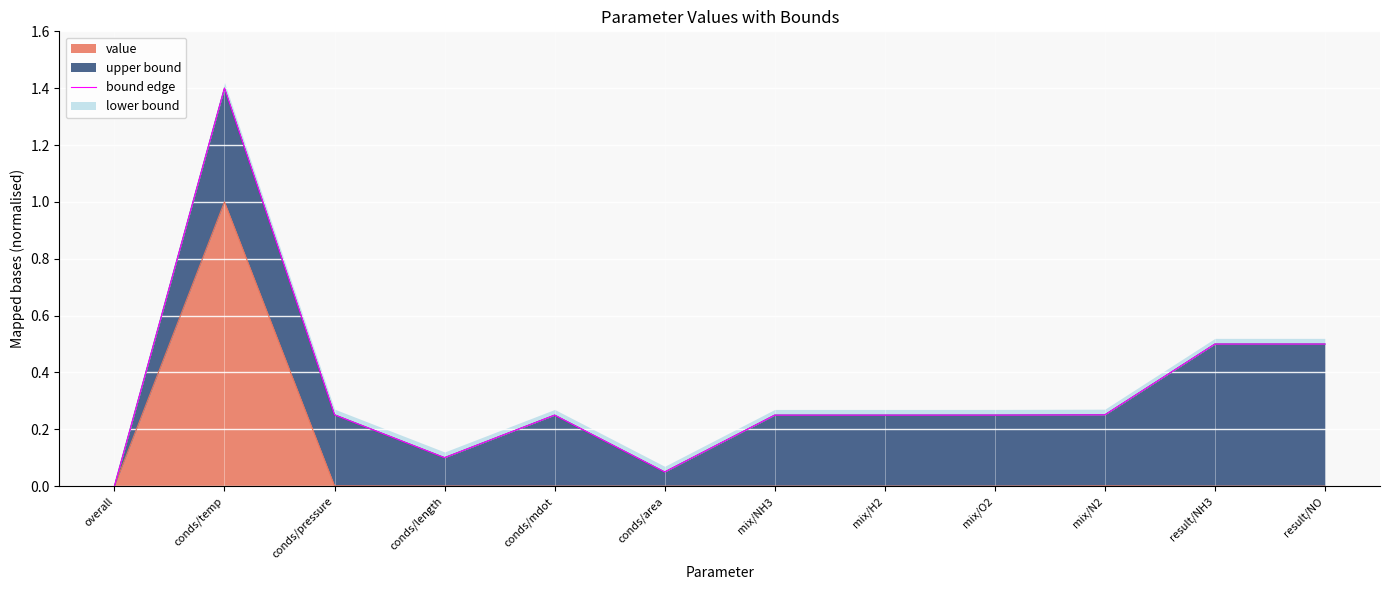

The chart shows a value of -0.4 at overall. True or false?

False